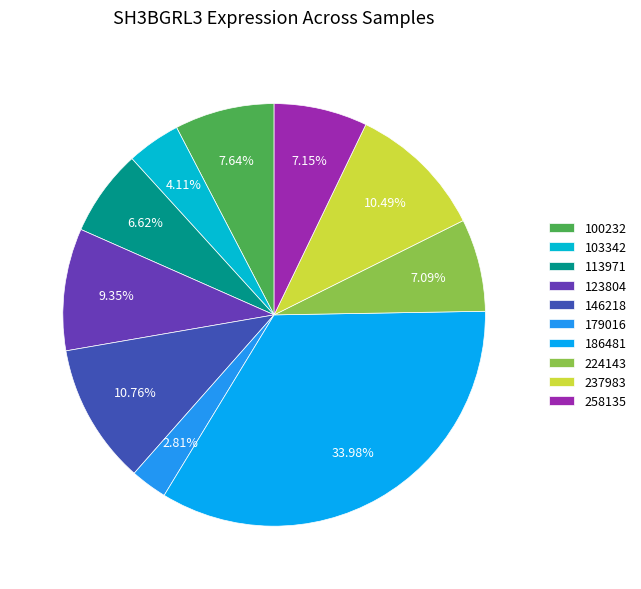

Count the number of slices in the pie.

10